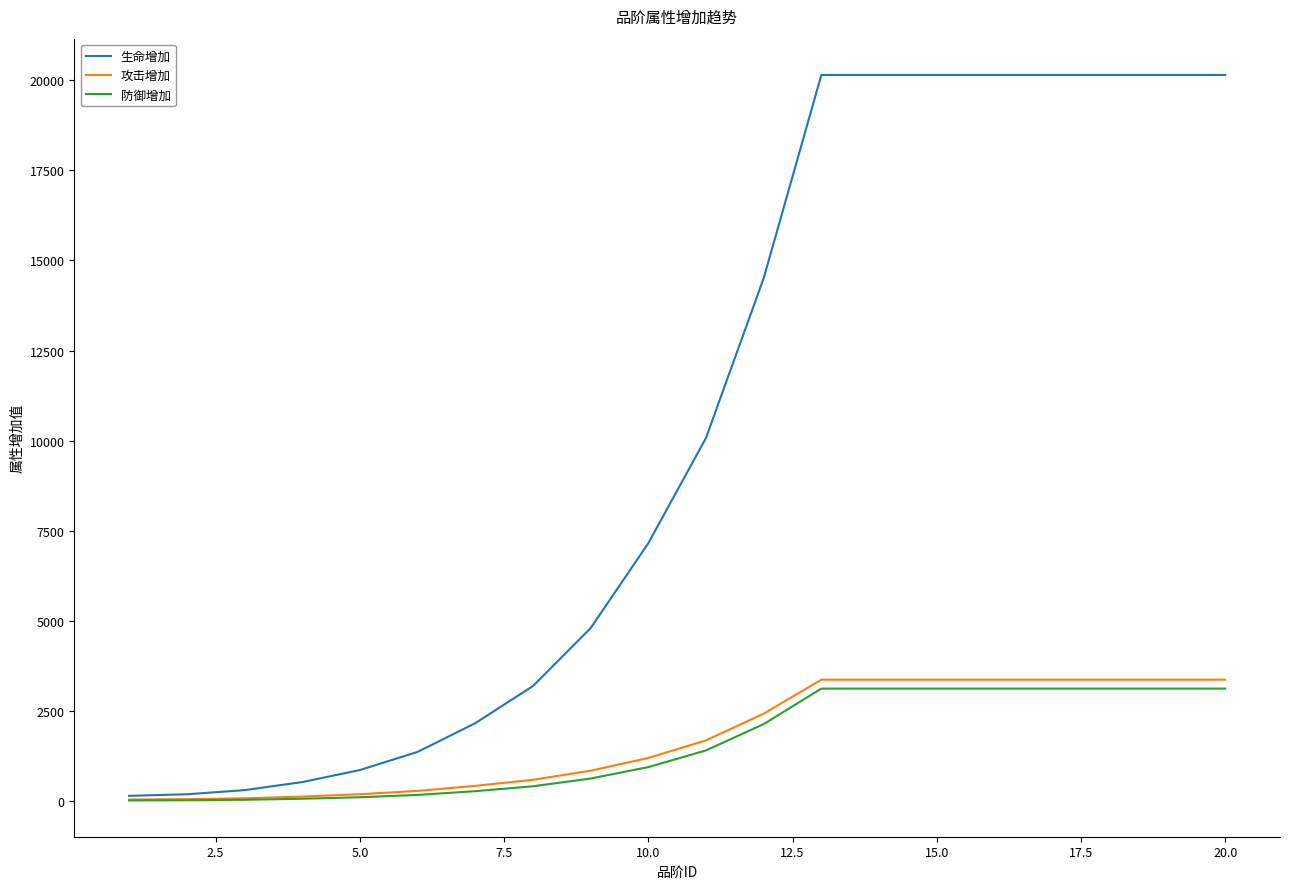

What is the greatest value displayed?

20147